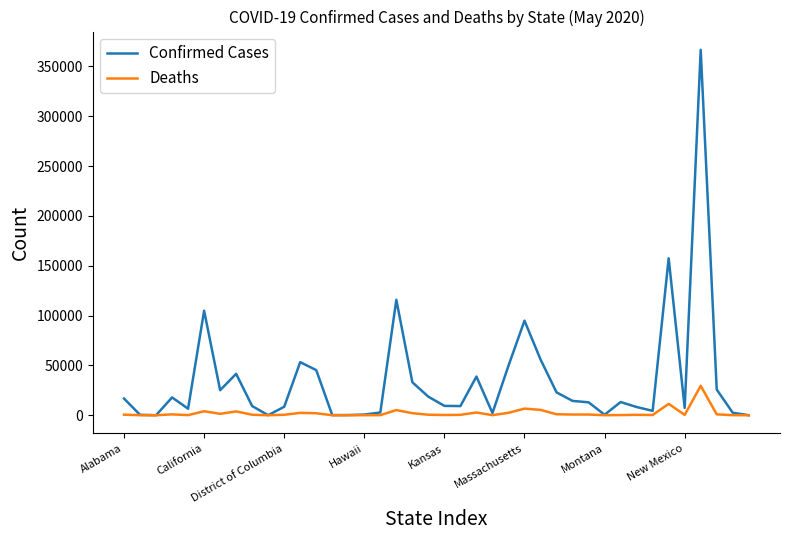

Which series has the largest range (max minus min)?

Confirmed Cases